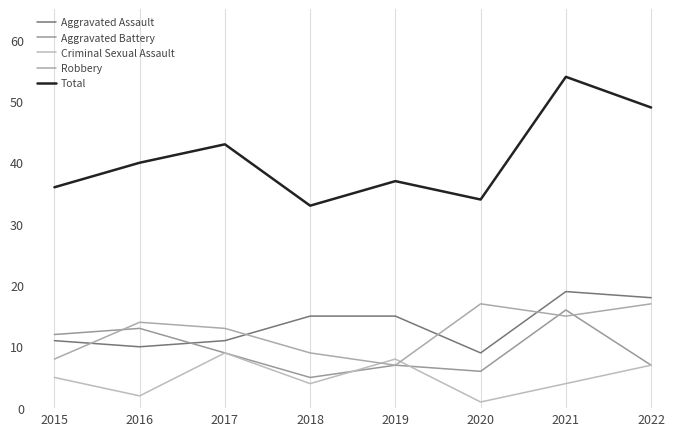

How many lines are shown in the chart?

5